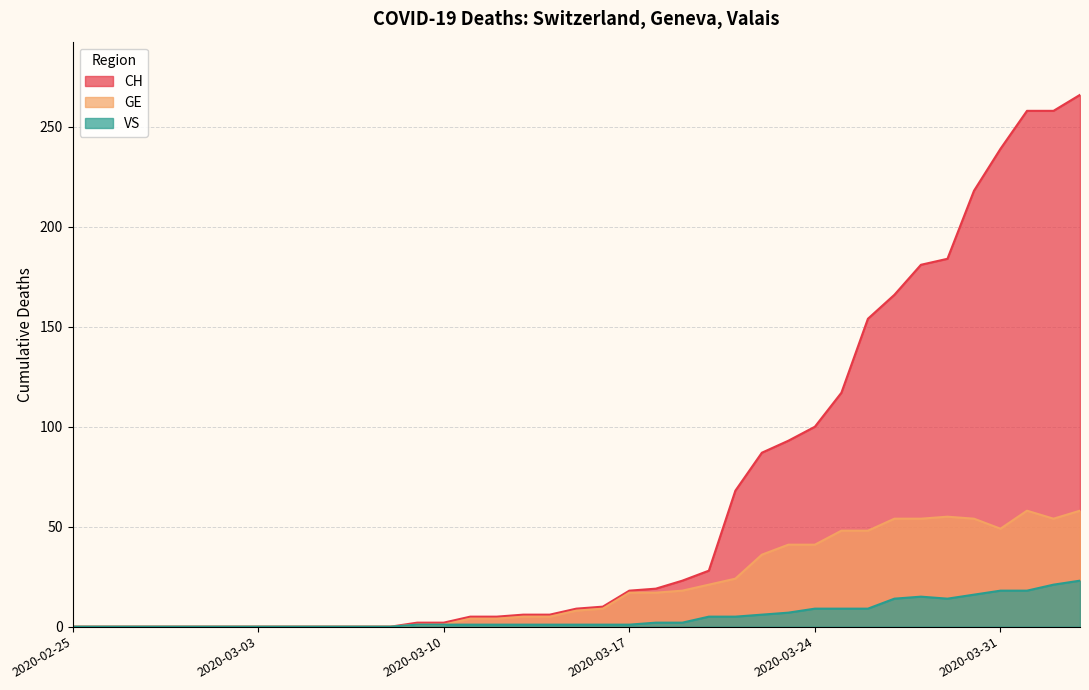

At 2020-03-30, list the series in order from largest to smallest.

CH, GE, VS